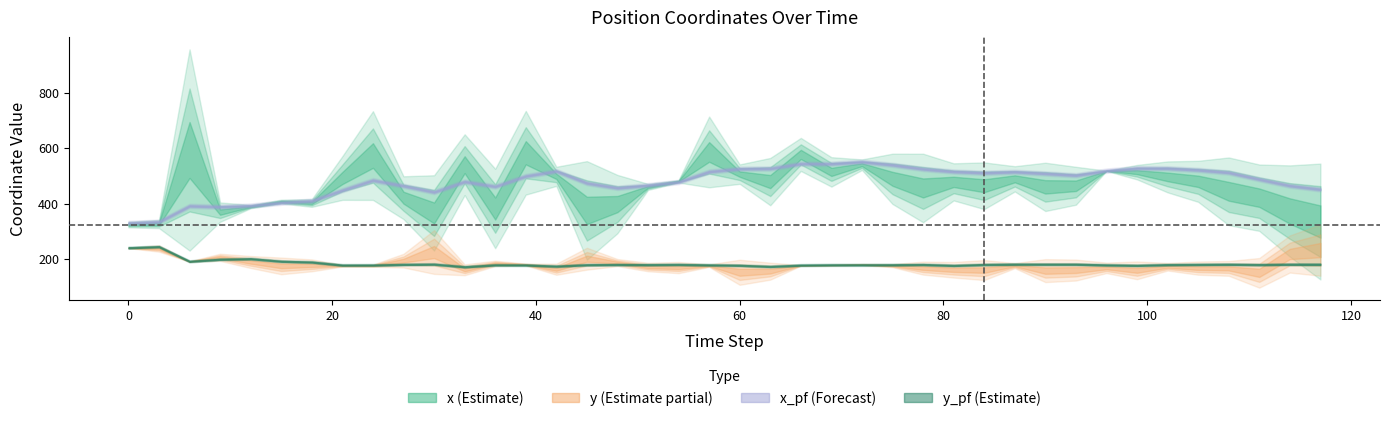

The value of x at 21 is 135.2. True or false?

False